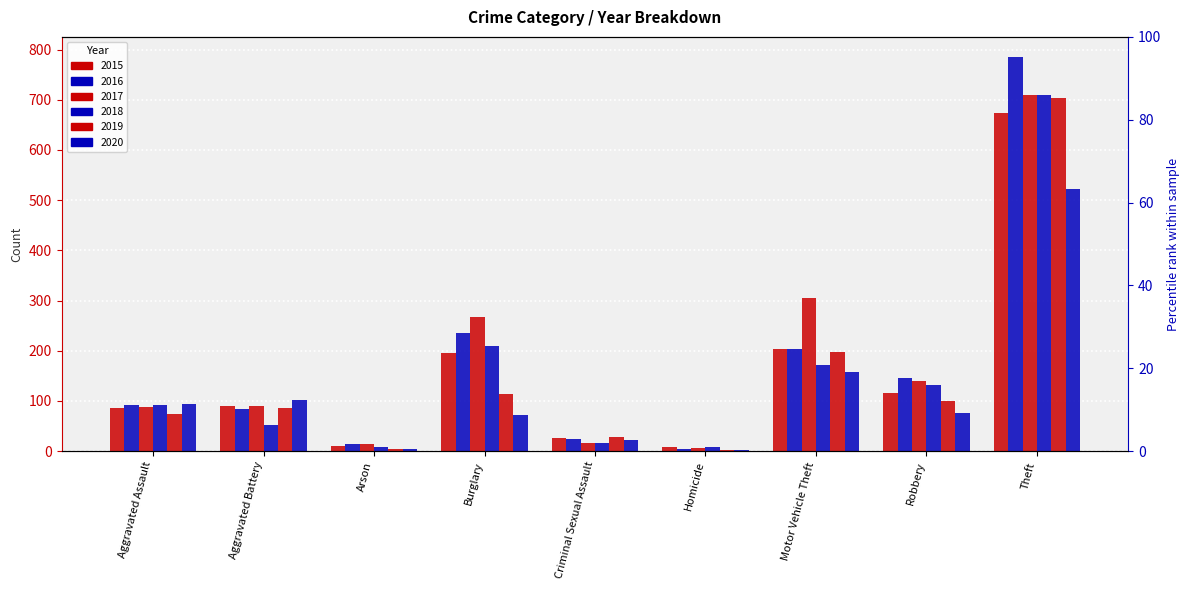

At which label does 2018 reach its minimum?

Arson